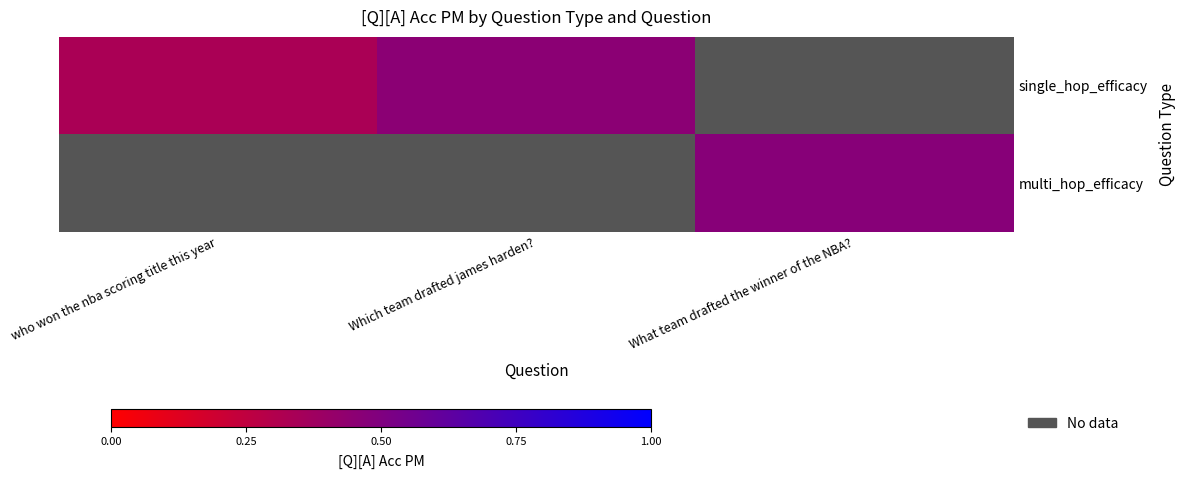

True or false: single_hop_efficacy has a value of 0.1 at who won the nba scoring title this year.

False